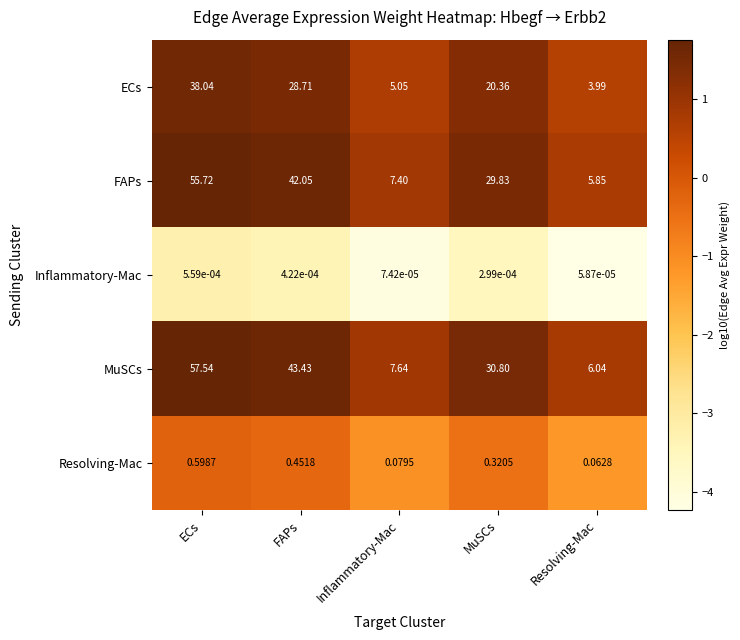

How many categories are shown in the chart?

5